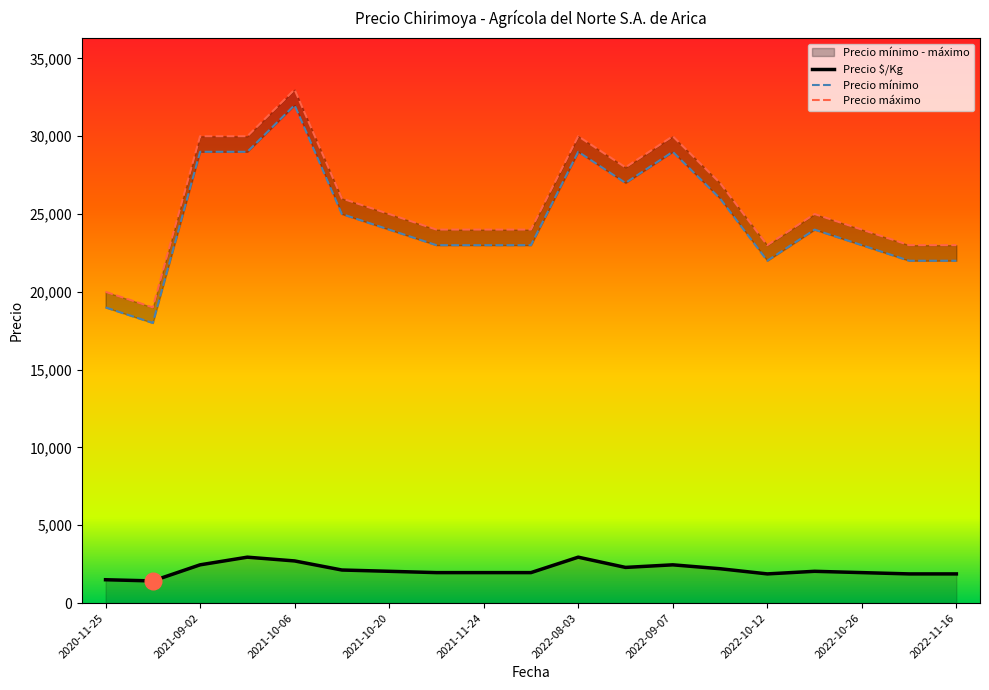

The value of Precio $/Kg at 2022-09-07 is 962. True or false?

False